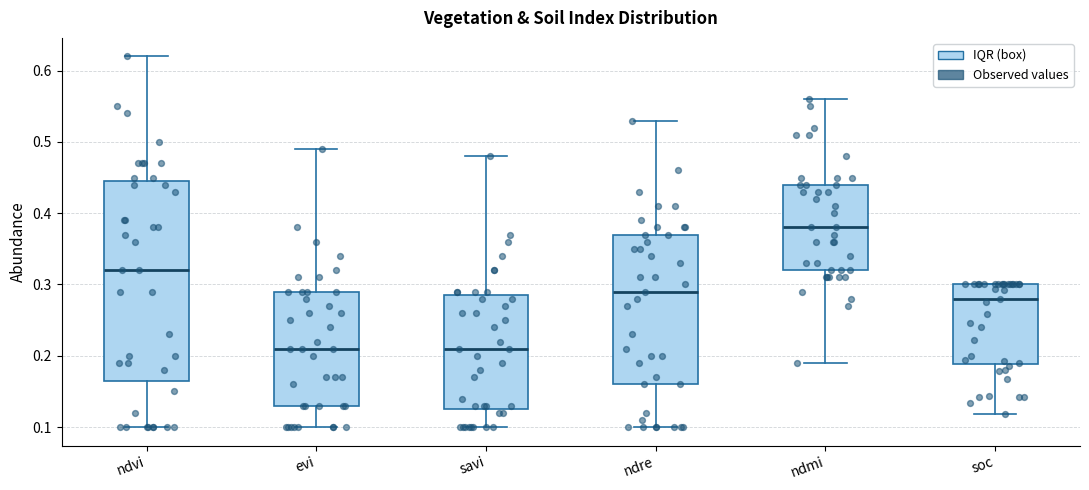

Which box is the tallest, from its lower edge to its upper edge?

ndvi